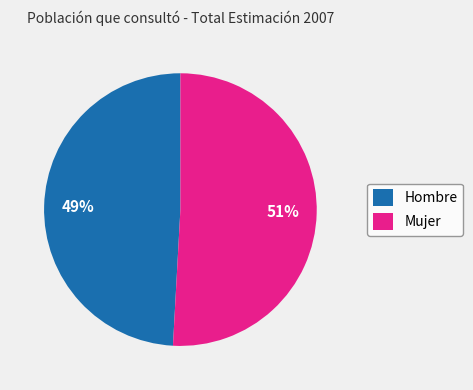

Do Hombre and Mujer together represent more than half of the pie?

Yes